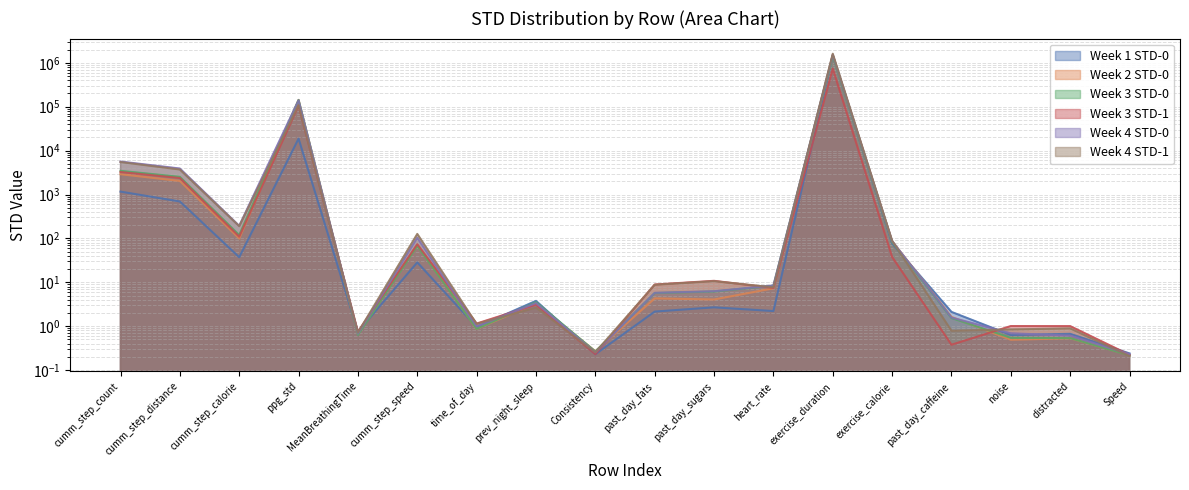

What is the value of the Week 3 STD-1 point at the 1st from the left?

3251.6